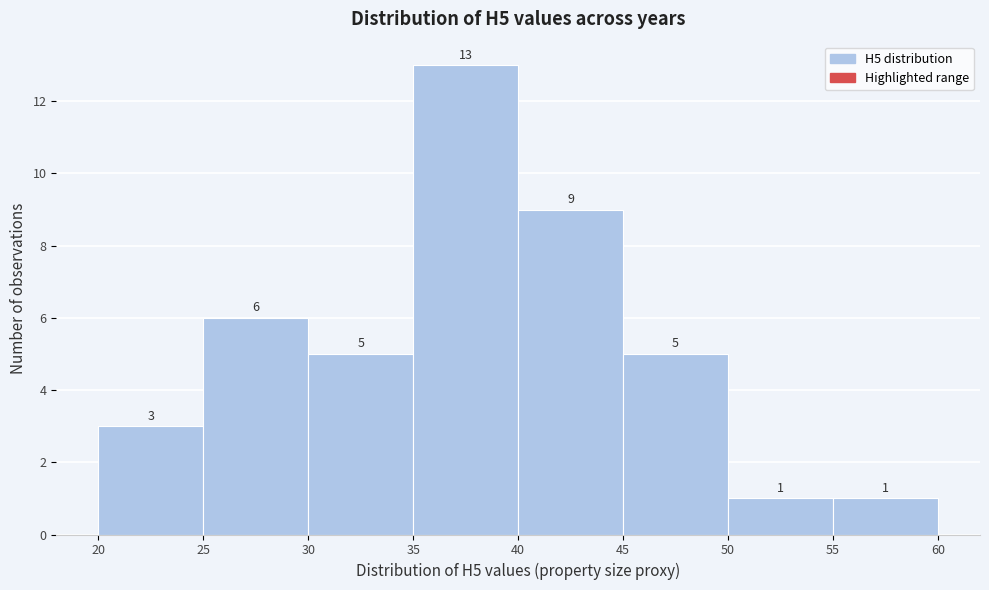

Reading left to right, list every bar in this chart as the range it spans on the x-axis followed by its height.

20 to 25: 3
25 to 30: 6
30 to 35: 5
35 to 40: 13
40 to 45: 9
45 to 50: 5
50 to 55: 1
55 to 60: 1